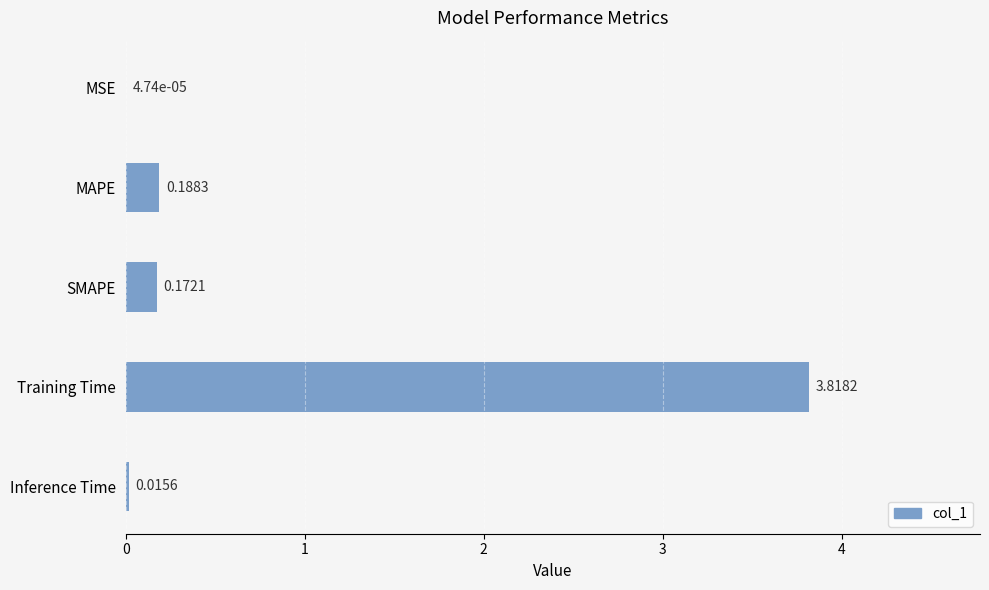

What is the change in value from Training Time to Inference Time?

-3.8